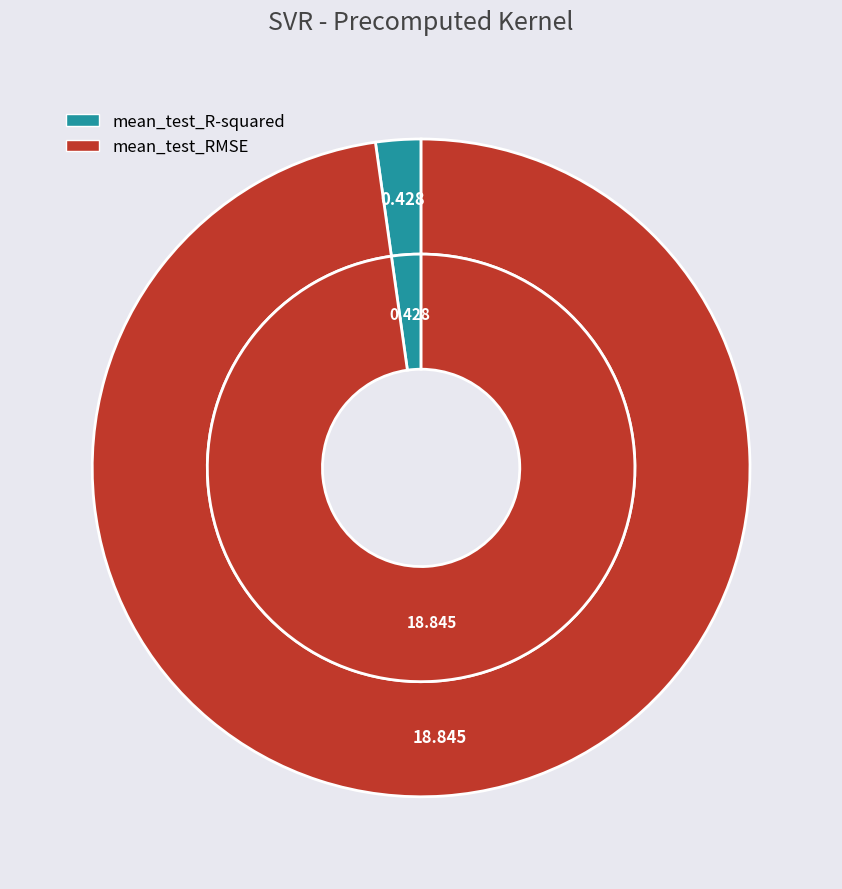

Which has a higher value, mean_test_RMSE or mean_test_R-squared?

mean_test_RMSE